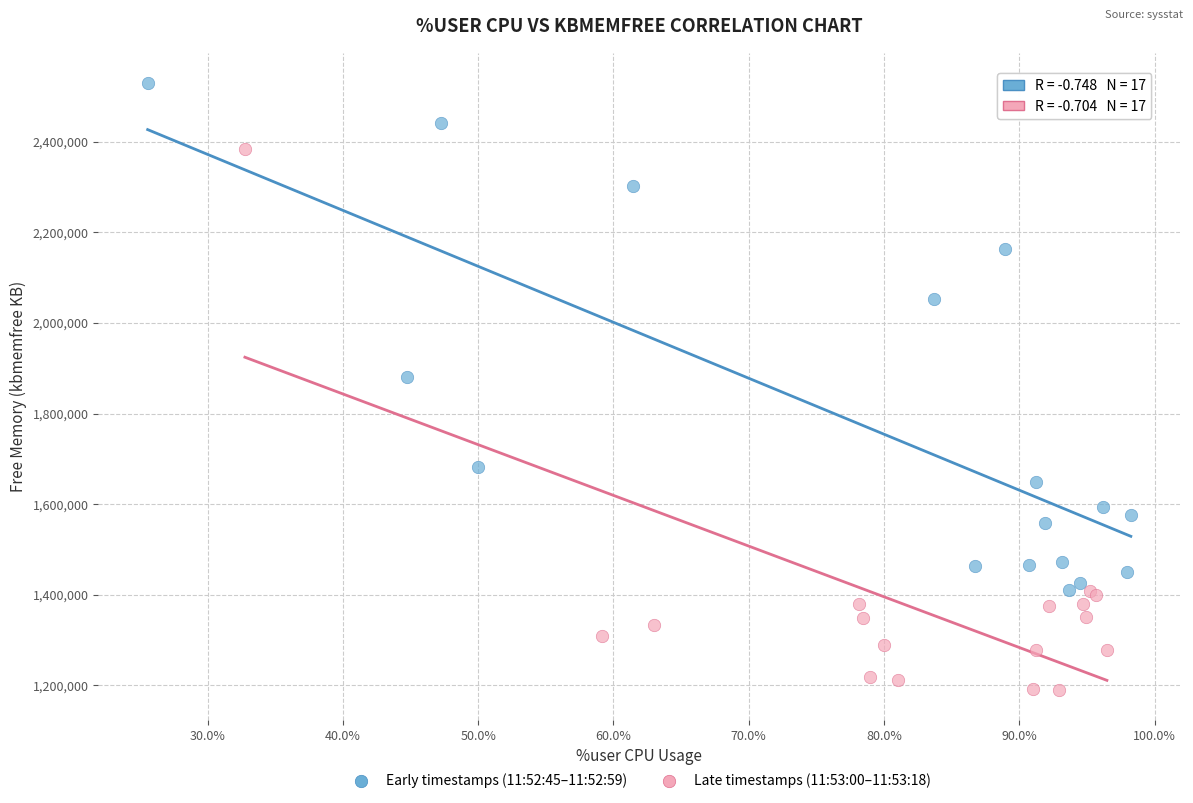

Which series contains the highest Y value?

Early timestamps (11:52:45–11:52:59)